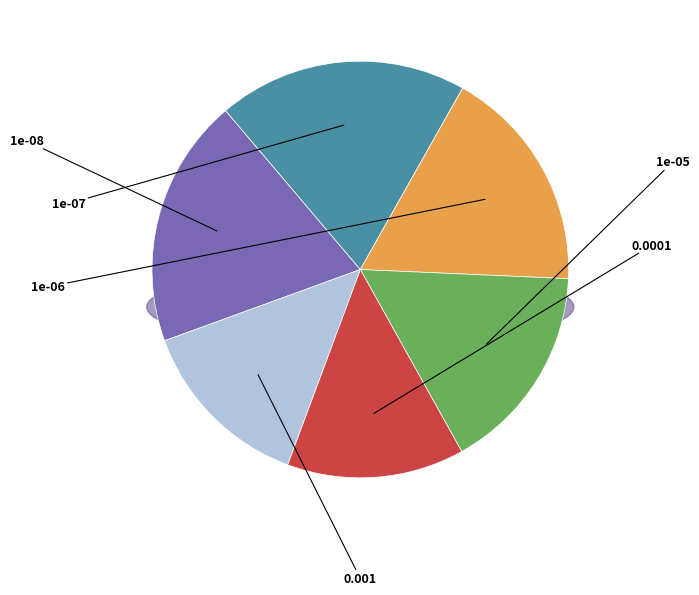

What is the change in value from 1e-08 to 1e-06?

-95